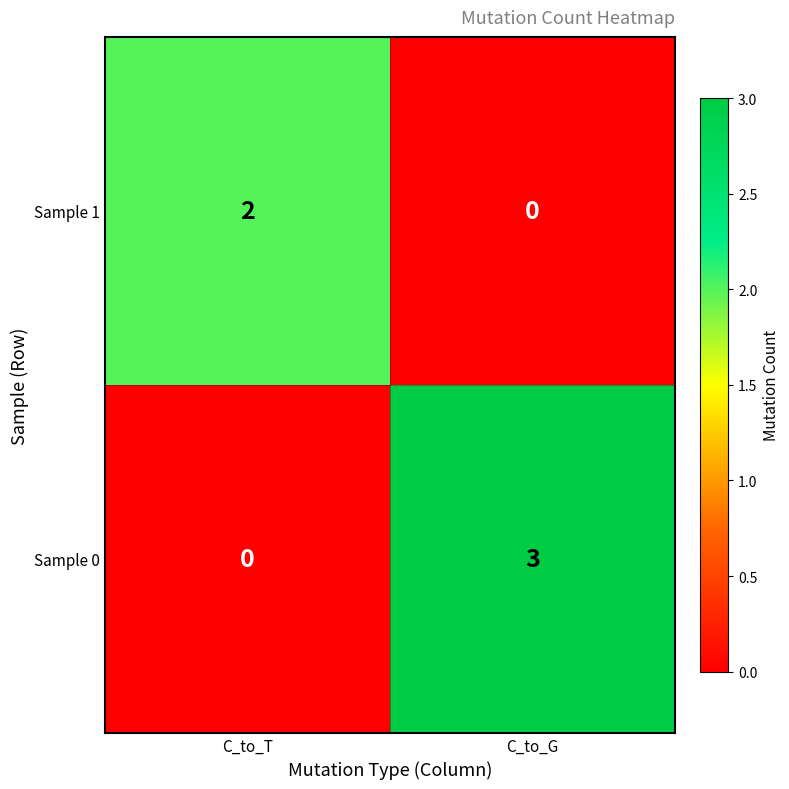

Is it true that Sample 1 equals 1 at C_to_G?

False